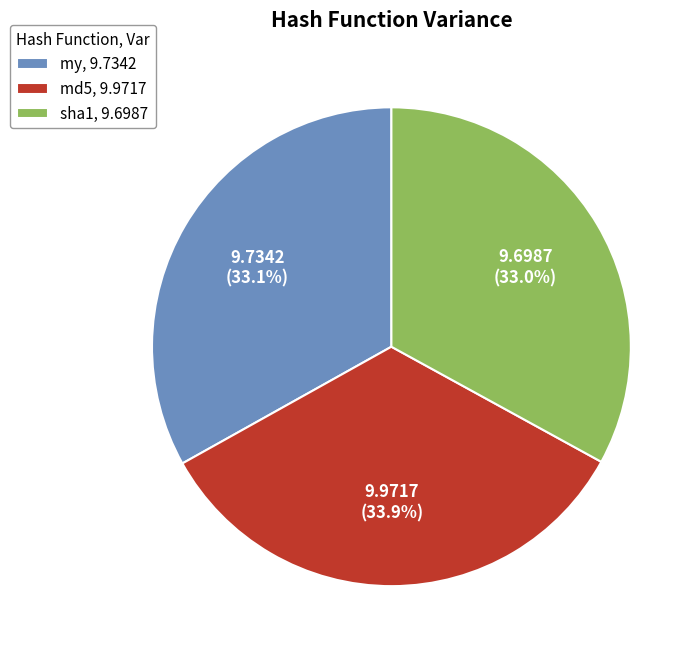

To the nearest percent, what percentage of the pie is md5?

34%